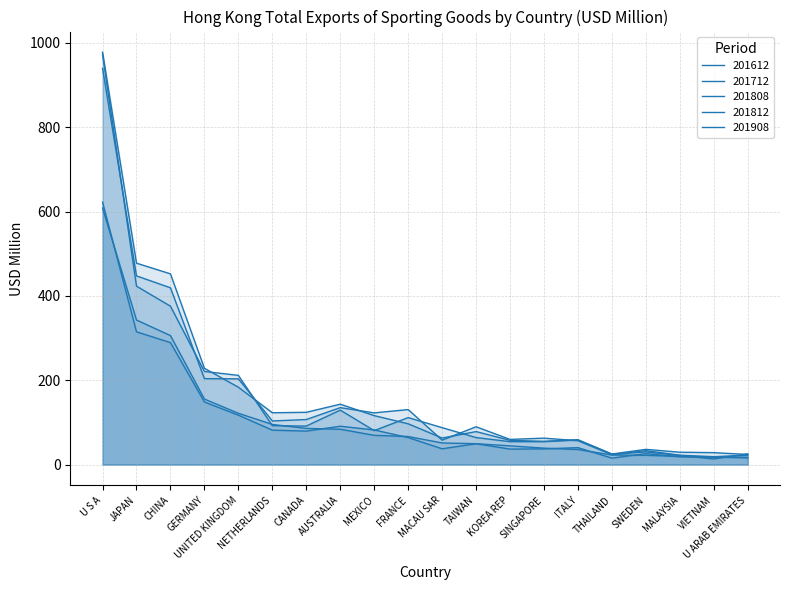

True or false: 201712 and 201908 intersect in this chart.

False